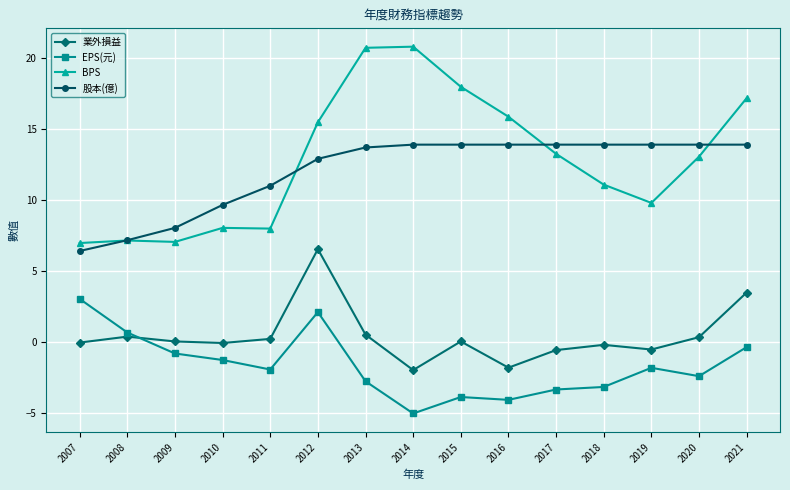

At which category is the sum across all series the highest?

2012